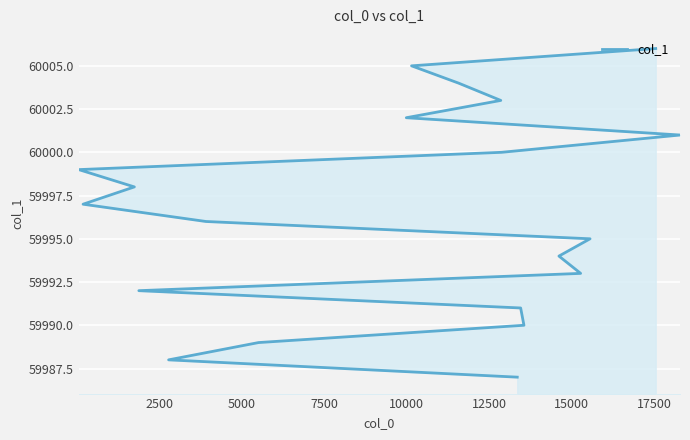

How many series are shown in this chart?

1